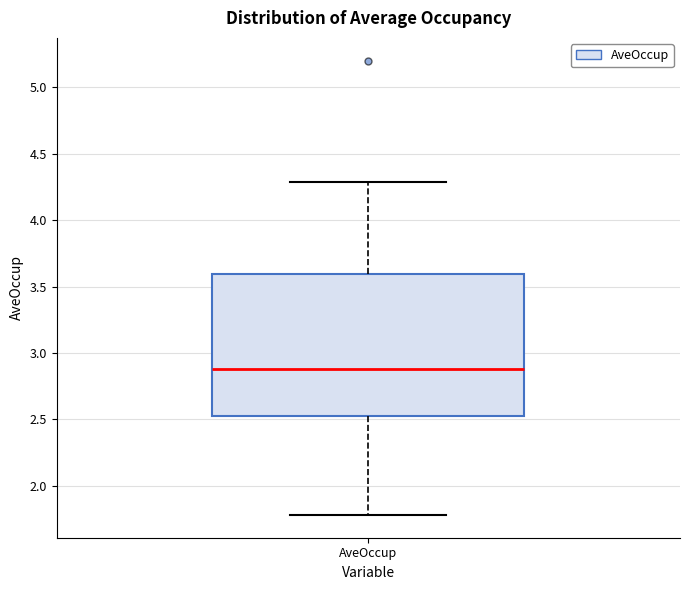

Transcribe this box plot: give where the median line is, the range the box spans, and where the two whiskers end, as read against the y-axis. The values are not printed on the chart, so give them approximately, as read against the axis.

median 2.90, box 2.55 to 3.60, whiskers 1.80 to 4.30